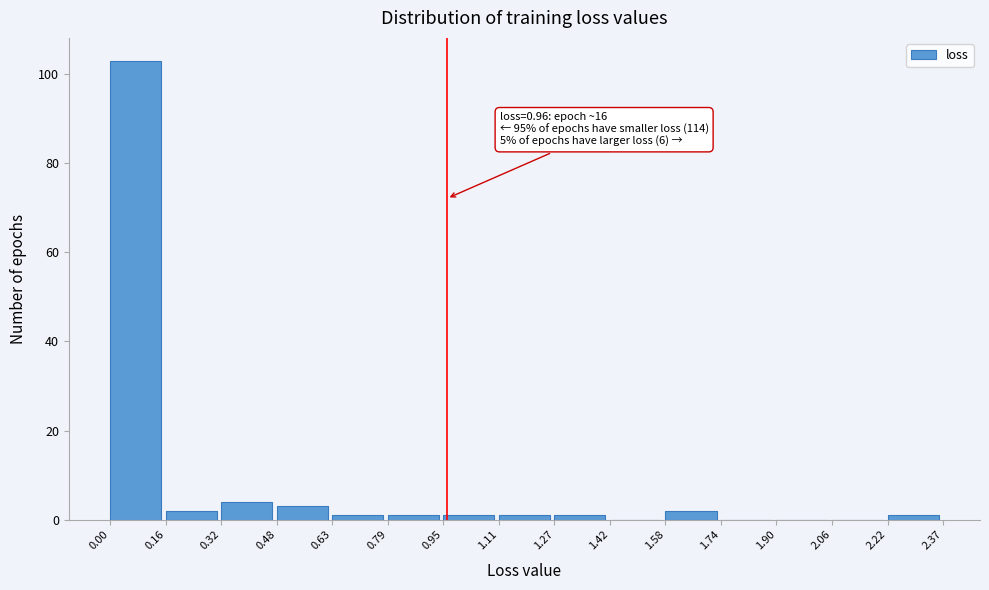

Which range on the x-axis has the tallest bar?

0.00 to 0.16